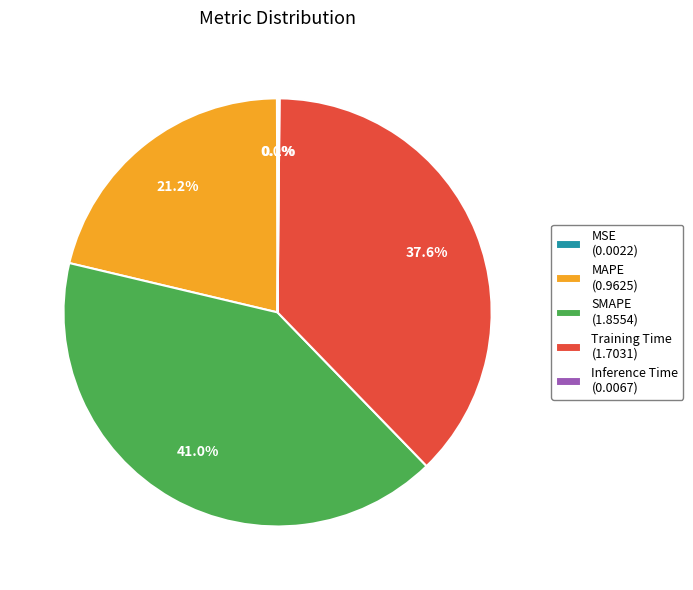

Is it true that MAPE is 21% of the pie?

True